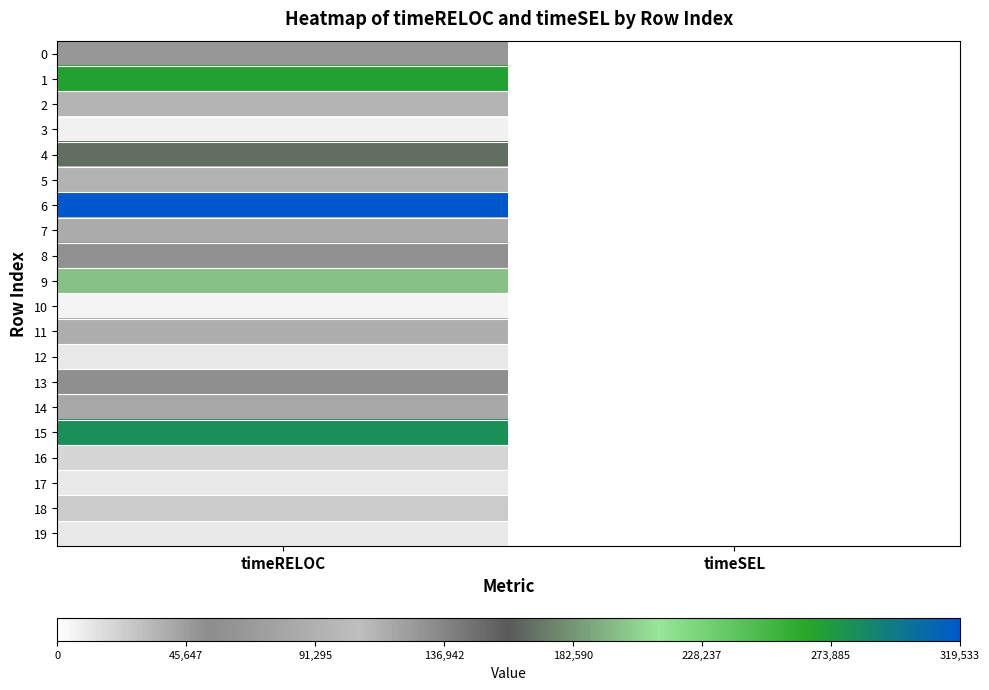

Reading right to left, list all the values displayed in this chart.

0: timeSEL=0	timeRELOC=65890
1: timeSEL=0	timeRELOC=268846
2: timeSEL=0	timeRELOC=95505
3: timeSEL=0	timeRELOC=6999
4: timeSEL=0	timeRELOC=167847
5: timeSEL=0	timeRELOC=35991
6: timeSEL=0	timeRELOC=319533
7: timeSEL=0	timeRELOC=38998
8: timeSEL=0	timeRELOC=59010
9: timeSEL=997	timeRELOC=198990
10: timeSEL=0	timeRELOC=5999
11: timeSEL=0	timeRELOC=38000
12: timeSEL=0	timeRELOC=11002
13: timeSEL=0	timeRELOC=132273
14: timeSEL=0	timeRELOC=40990
15: timeSEL=0	timeRELOC=281309
16: timeSEL=0	timeRELOC=18980
17: timeSEL=0	timeRELOC=10017
18: timeSEL=0	timeRELOC=23984
19: timeSEL=0	timeRELOC=10000